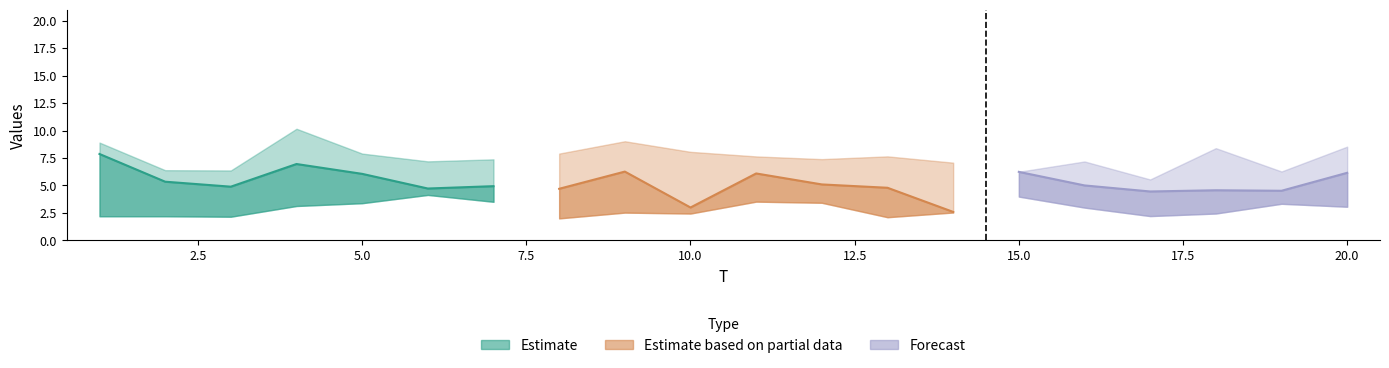

List the labels in order of x4 value, smallest first.

1, 9, 11, 15, 16, 12, 2, 8, 17, 19, 3, 6, 14, 7, 20, 13, 5, 10, 18, 4